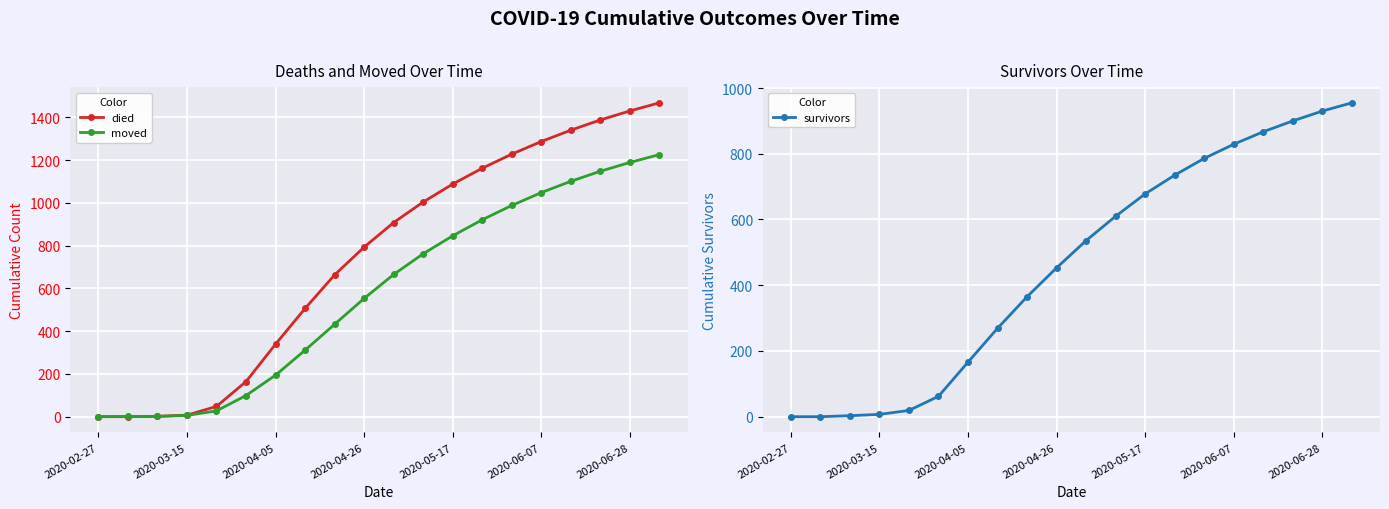

What are all the series names shown in the legend?

died, moved, survivors